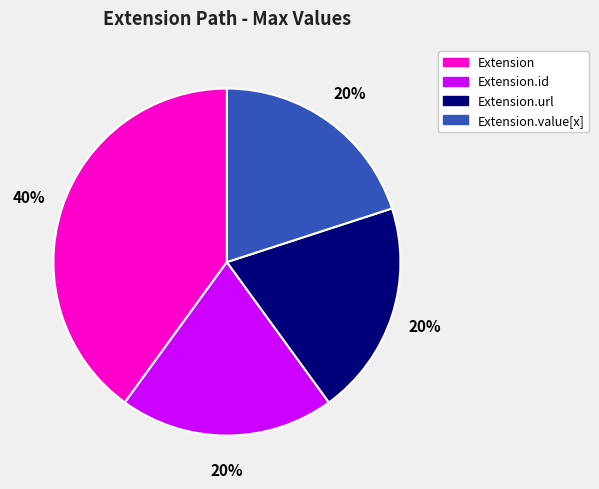

Is it true that Extension.value[x] is 14% of the pie?

False